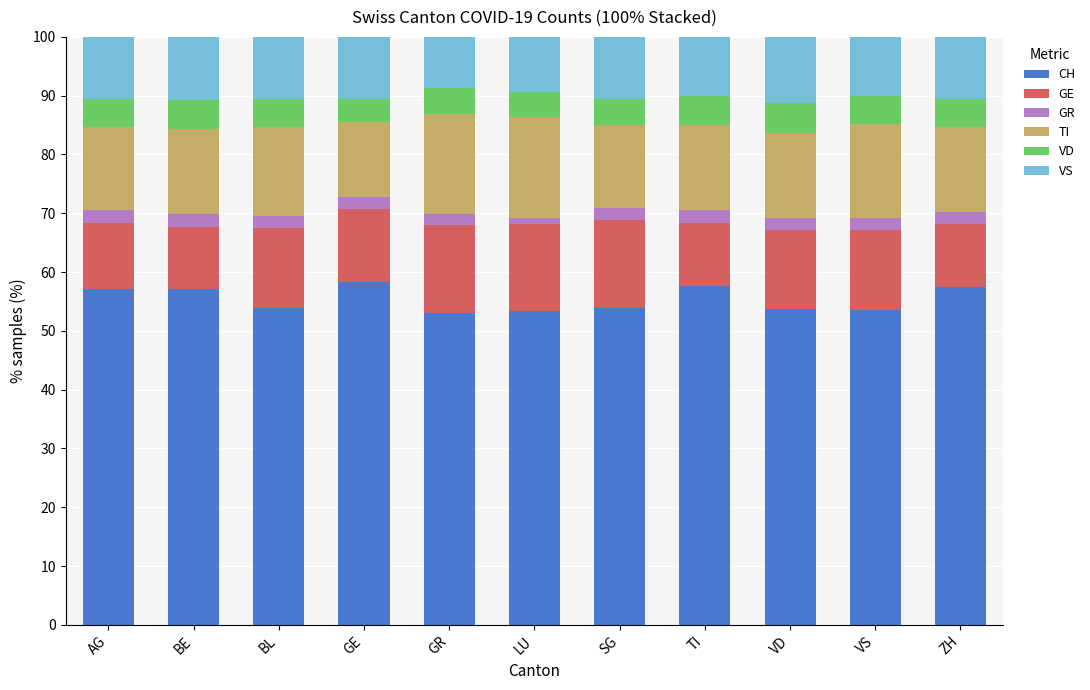

What is the minimum value for CH?

53.1